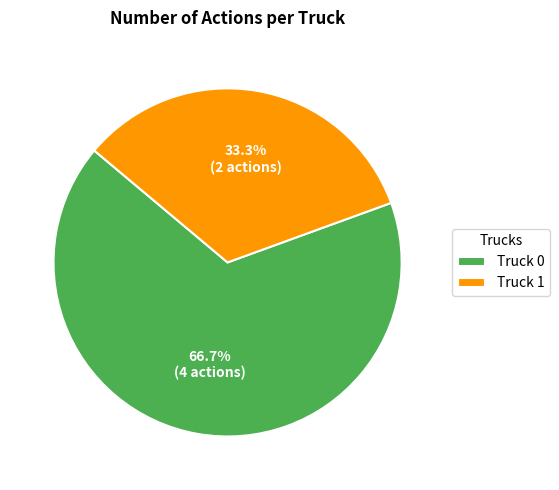

Between Truck 0 and Truck 1, which is larger?

Truck 0